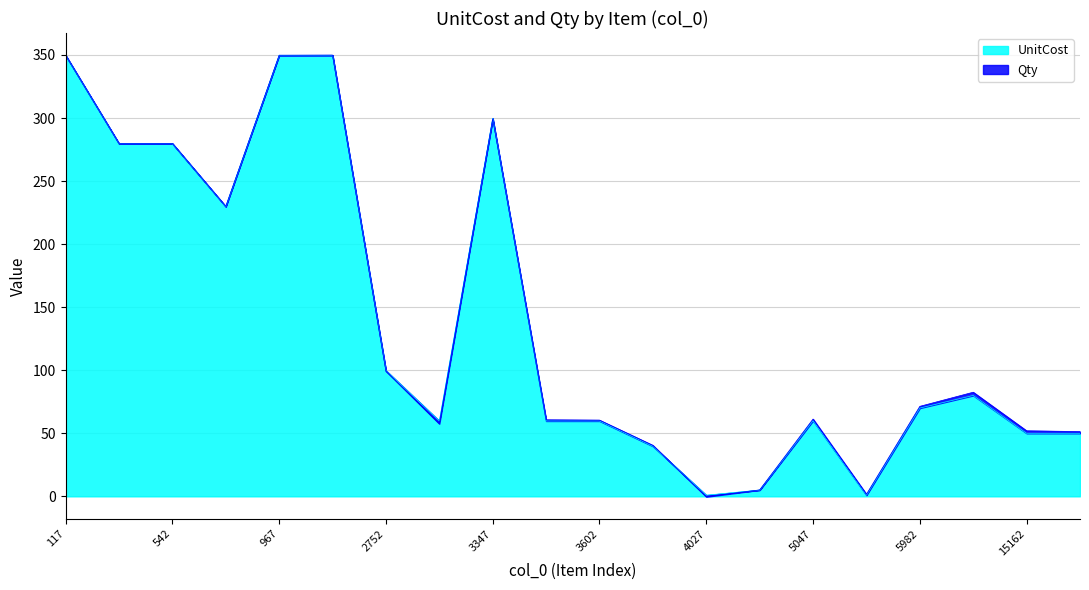

What is the value of the 11th point from the left?

59.8